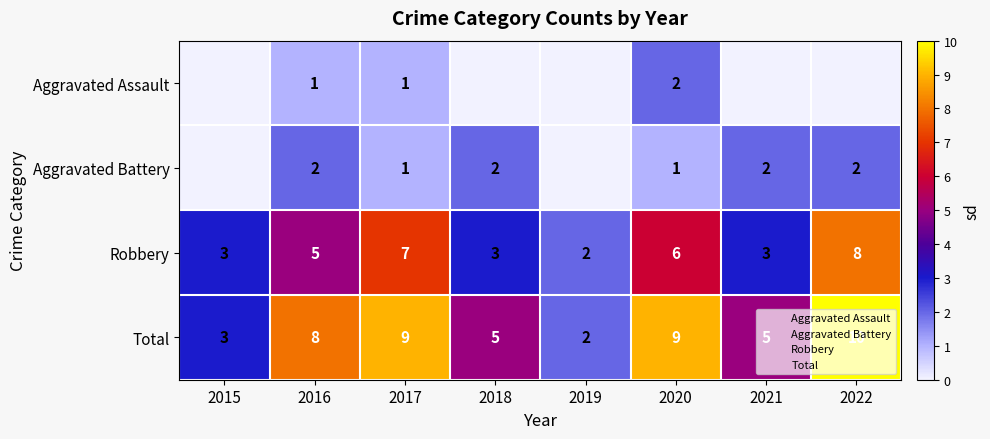

Which has a higher value, 2018 or 2021?

2018